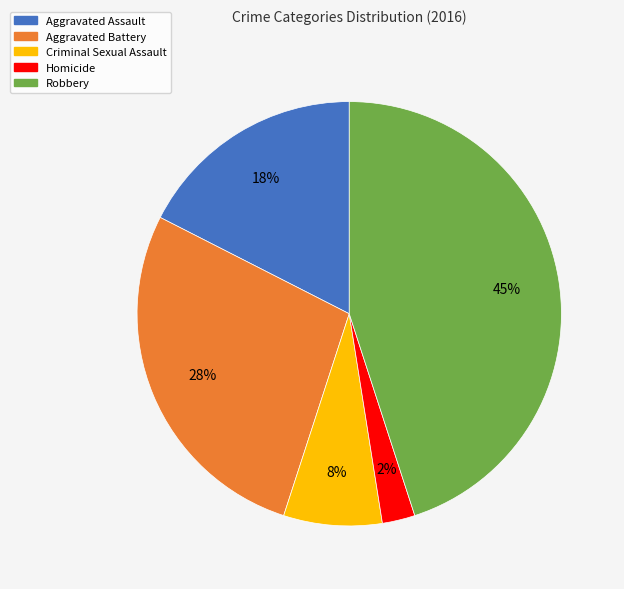

Is there any slice that represents more than half of the pie?

No